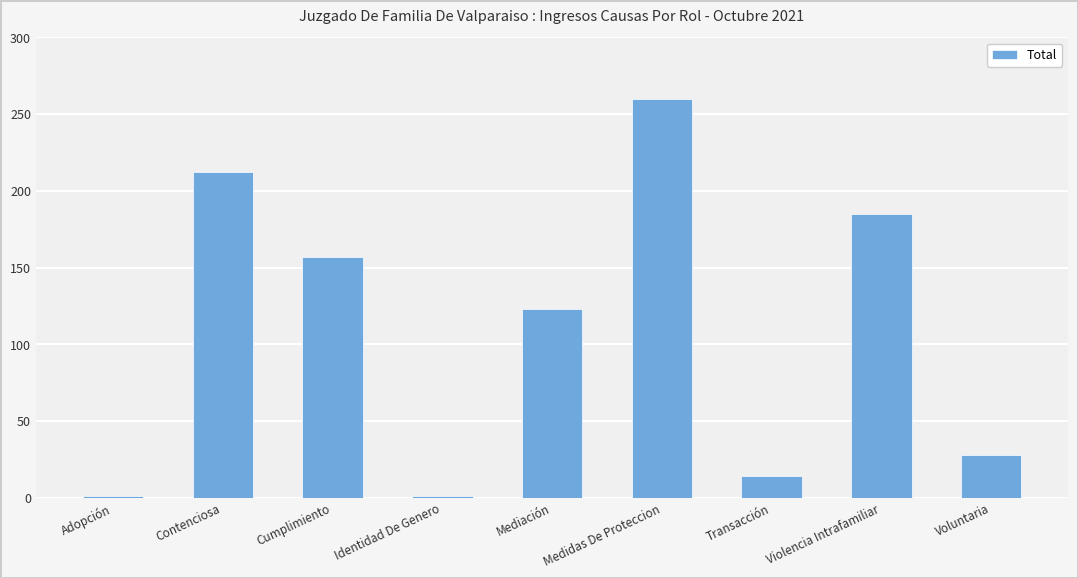

At which label is the value closest to 130?

Mediación